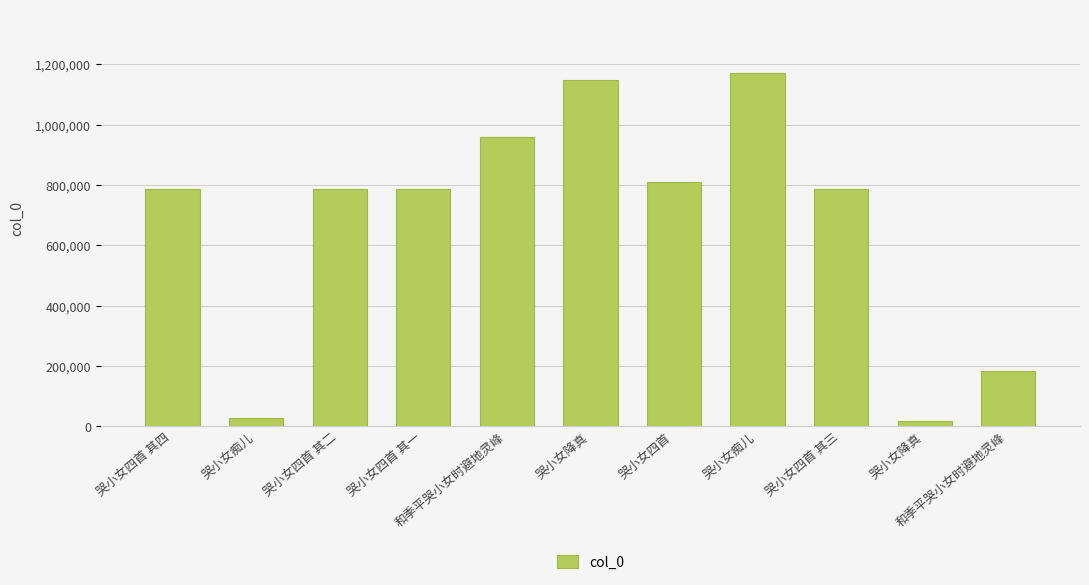

Reading left to right, transcribe all the data shown in this chart.

哭小女四首 其四=787131	哭小女痴儿=25811	哭小女四首 其二=787129	哭小女四首 其一=787128	和季平哭小女时避地灵峰=958055	哭小女降真=1149151	哭小女四首=810481	哭小女痴儿=1171679	哭小女四首 其三=787130	哭小女降真=16888	和季平哭小女时避地灵峰=181979